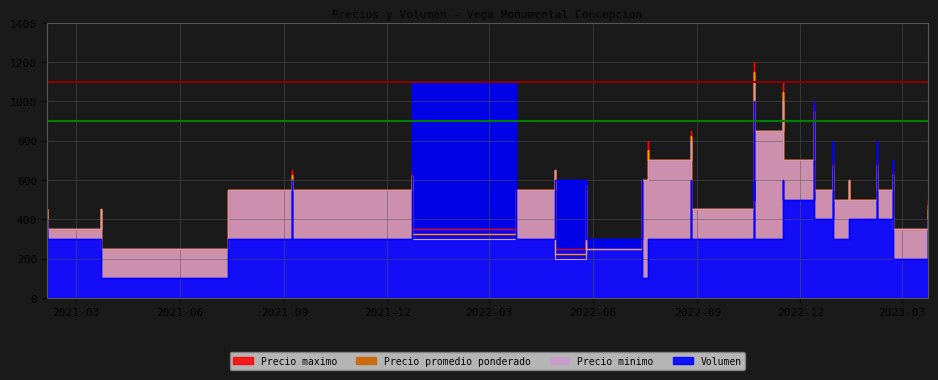

How many data points does each series have?

40